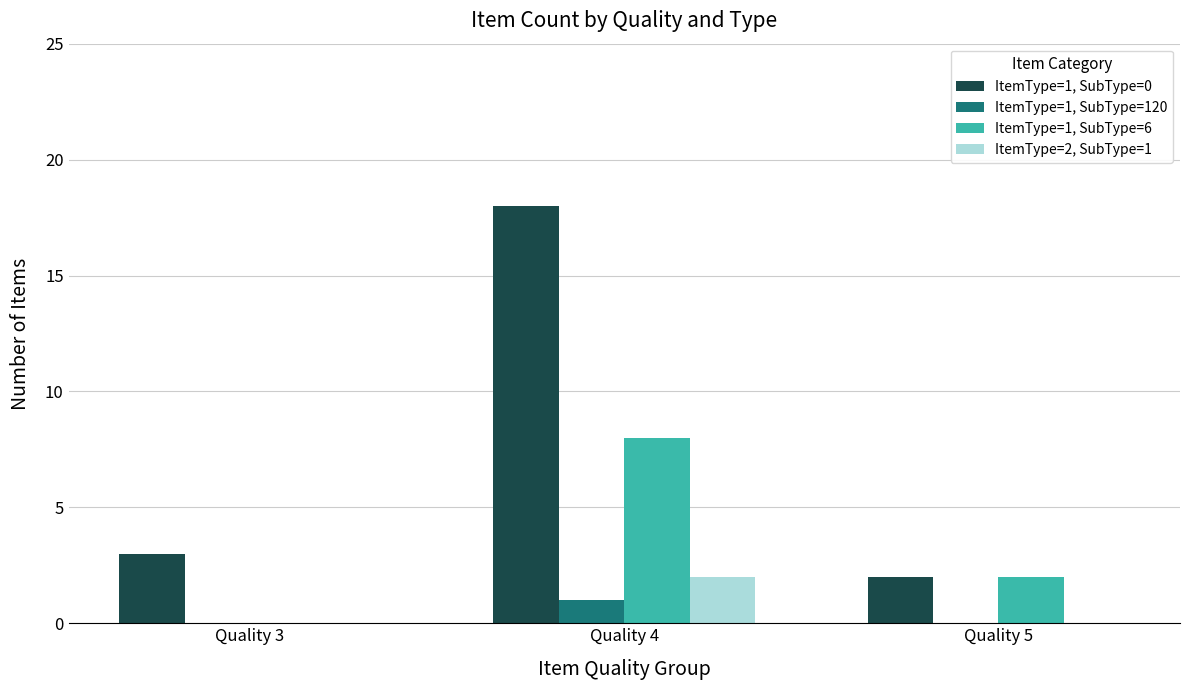

Reading left to right, transcribe all the data shown in this chart.

ItemType=1, SubType=0: Quality 3=3	Quality 4=18	Quality 5=2
ItemType=1, SubType=120: Quality 3=0	Quality 4=1	Quality 5=0
ItemType=1, SubType=6: Quality 3=0	Quality 4=8	Quality 5=2
ItemType=2, SubType=1: Quality 3=0	Quality 4=2	Quality 5=0